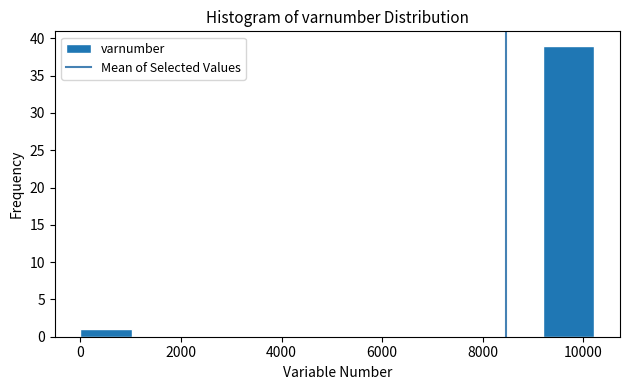

Reading left to right, list every bar in this chart as the range it spans on the x-axis followed by its height. Neither the bar edges nor the heights are printed on the chart, so give them approximately, as read against the axes.

0 to 1000: 1
1000 to 2000: 0
2000 to 3000: 0
3000 to 4000: 0
4000 to 5200: 0
5200 to 6200: 0
6200 to 7200: 0
7200 to 8200: 0
8200 to 9200: 0
9200 to 10200: 39